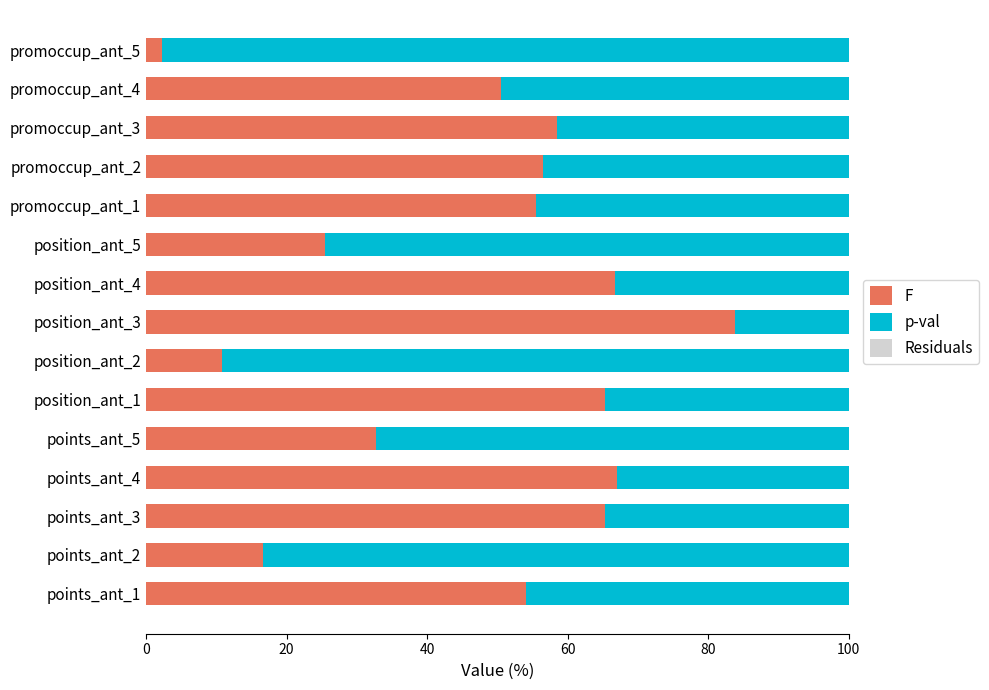

Is it true that F equals 93.0 at points_ant_3?

False